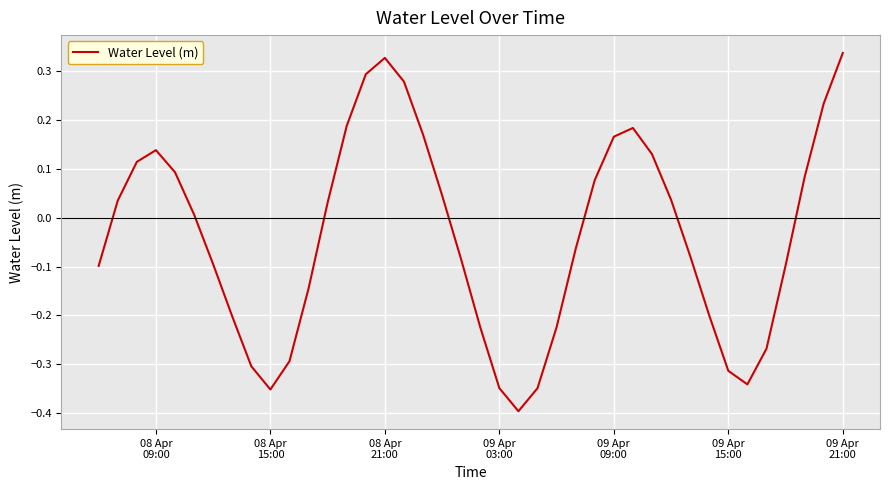

What is the difference between the maximum and minimum values?

0.7